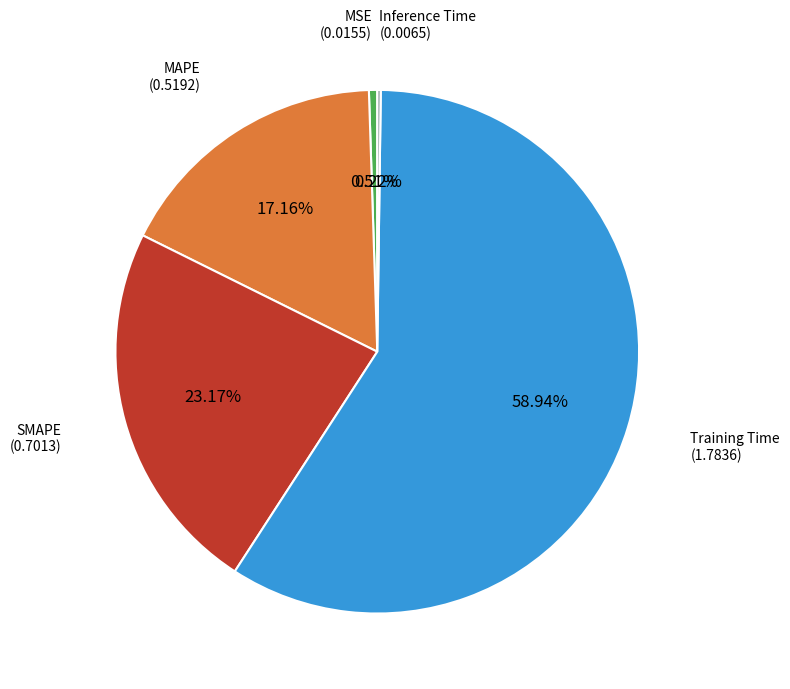

Combined, do SMAPE and MSE account for over 50%?

No